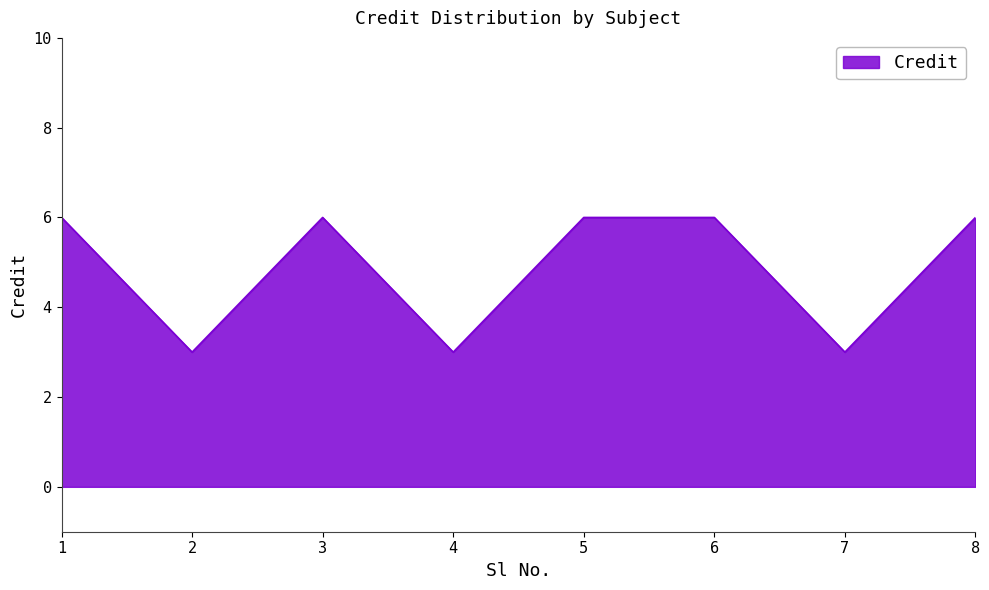

What is the smallest value displayed?

3